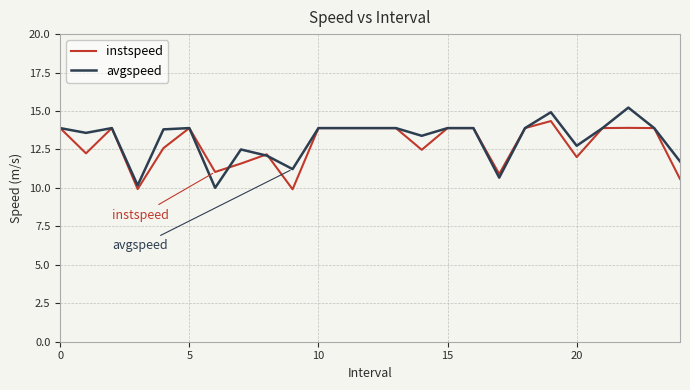

List the series in order of their peak value, lowest first.

instspeed, avgspeed